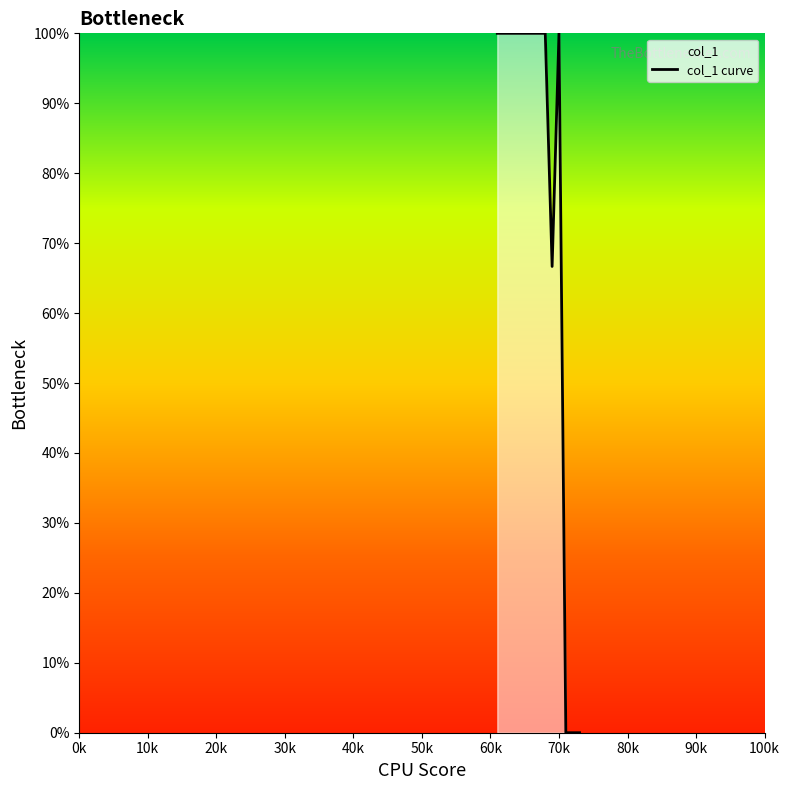

Count the number of data series in this chart.

1